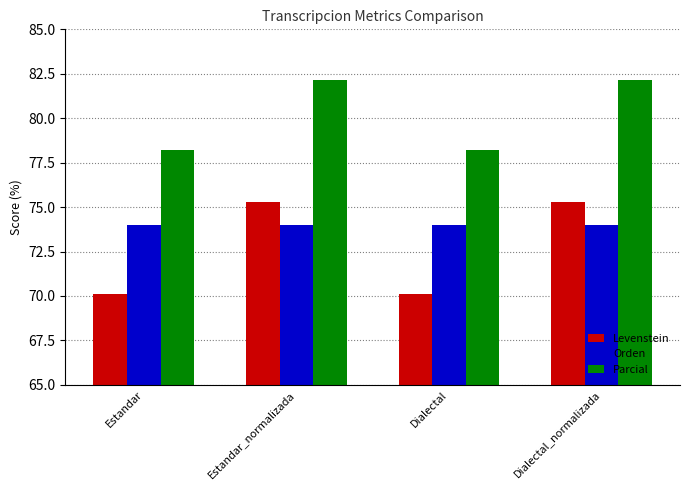

What are all the series names shown in the legend?

Levenstein, Orden, Parcial